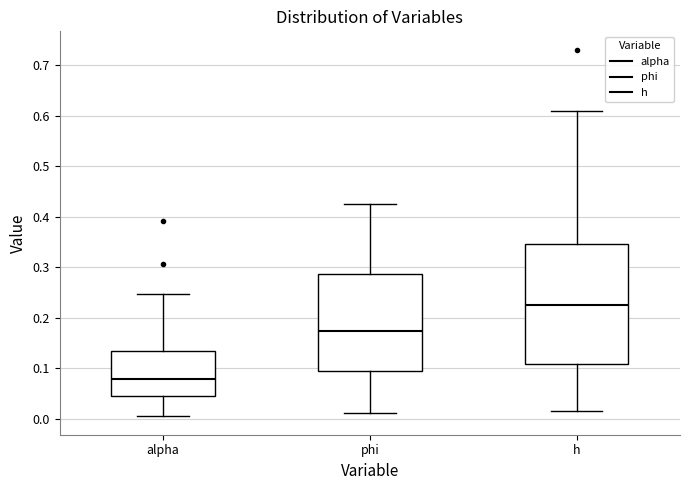

Where is the upper edge of the box for alpha on the y-axis? The values are not printed on the chart, so give them approximately, as read against the axis.

0.14